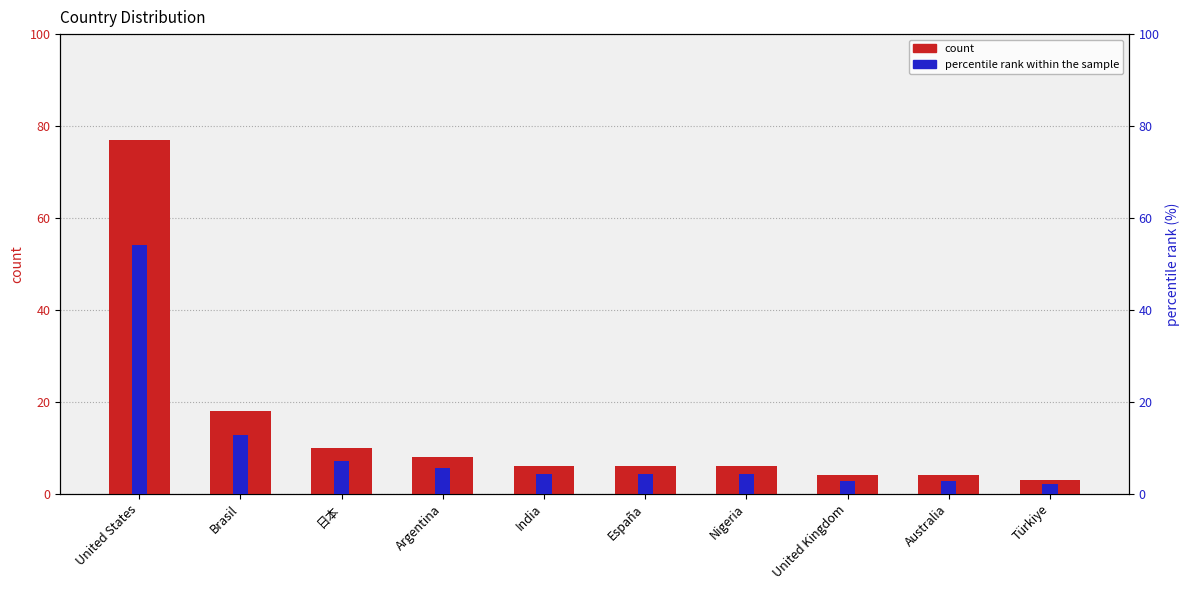

What is the sum of all percentile rank within the sample values?

99.8